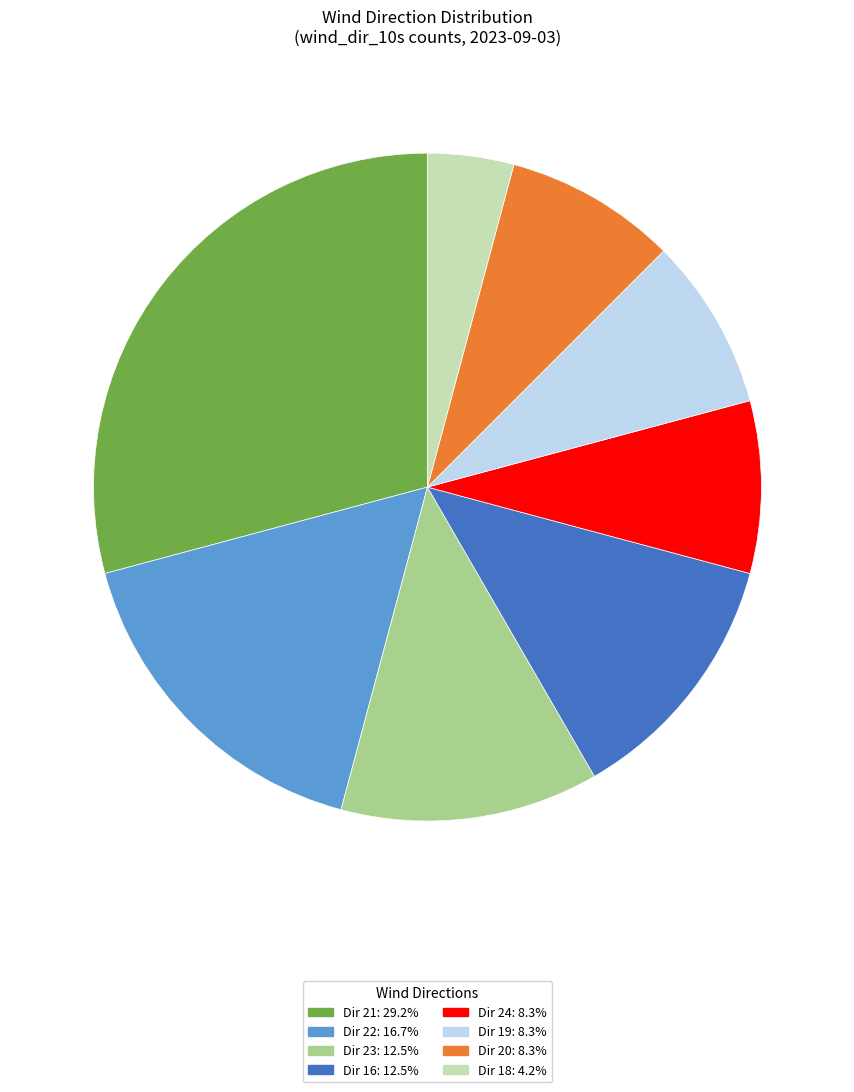

Does any single category account for the majority?

No